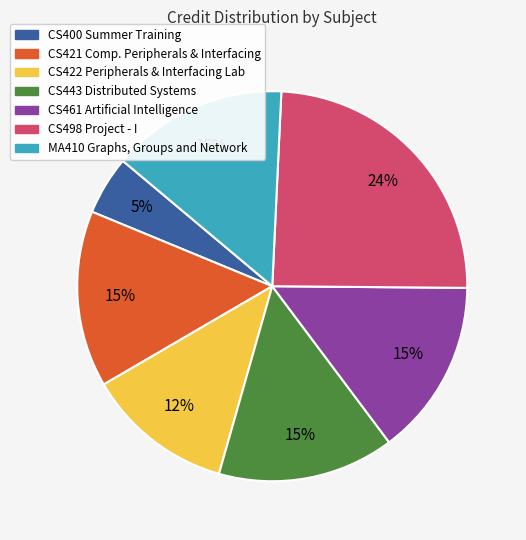

Does CS443 Distributed Systems account for over 50% of the chart?

No